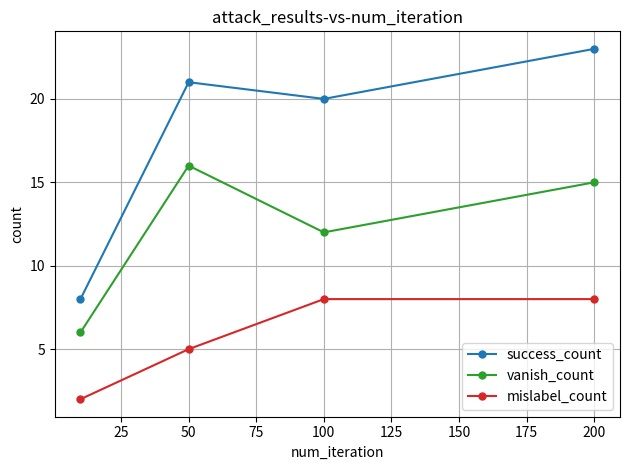

List the series in order of their peak value, lowest first.

mislabel_count, vanish_count, success_count